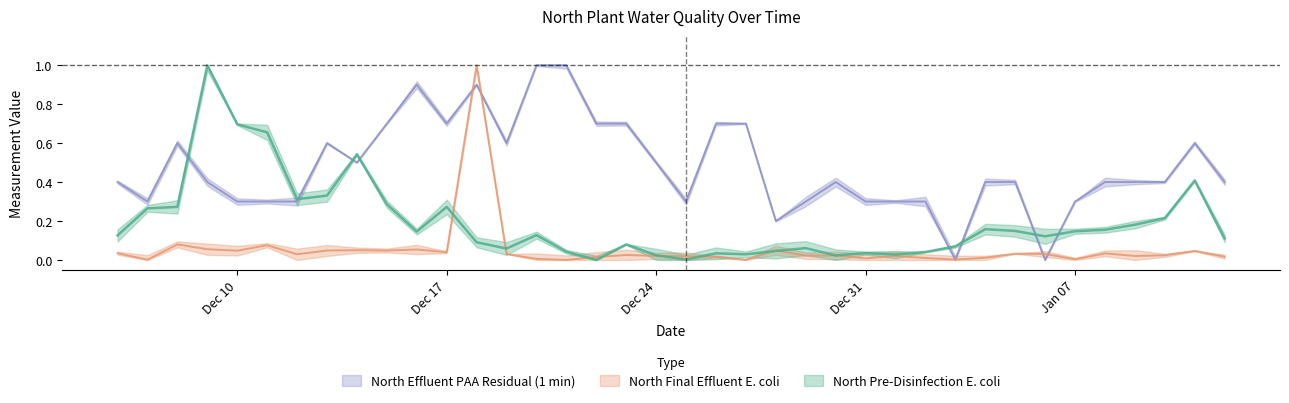

Is it true that North Pre-Disinfection E. coli equals 0.3 at 2018-12-07?

True